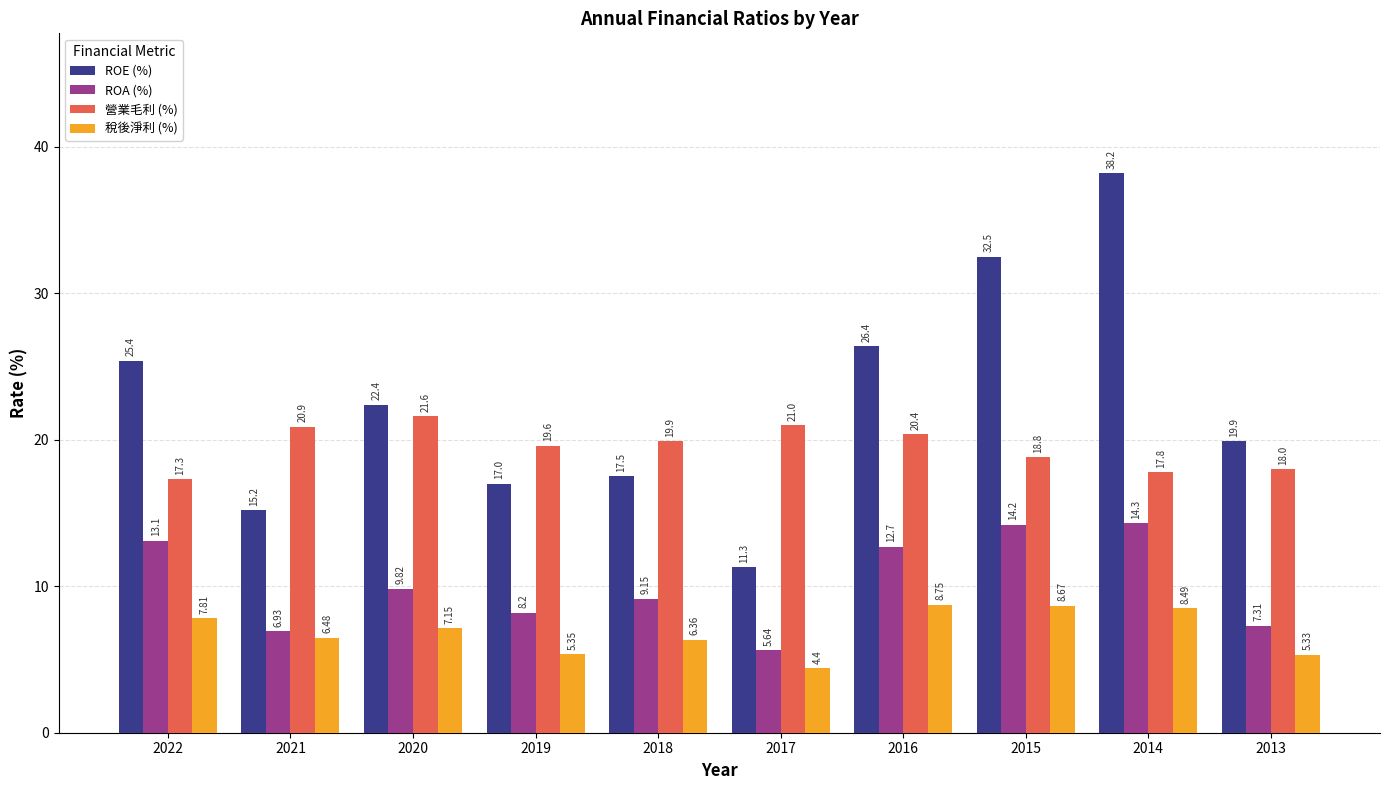

What is the minimum value for 稅後淨利 (%)?

4.4